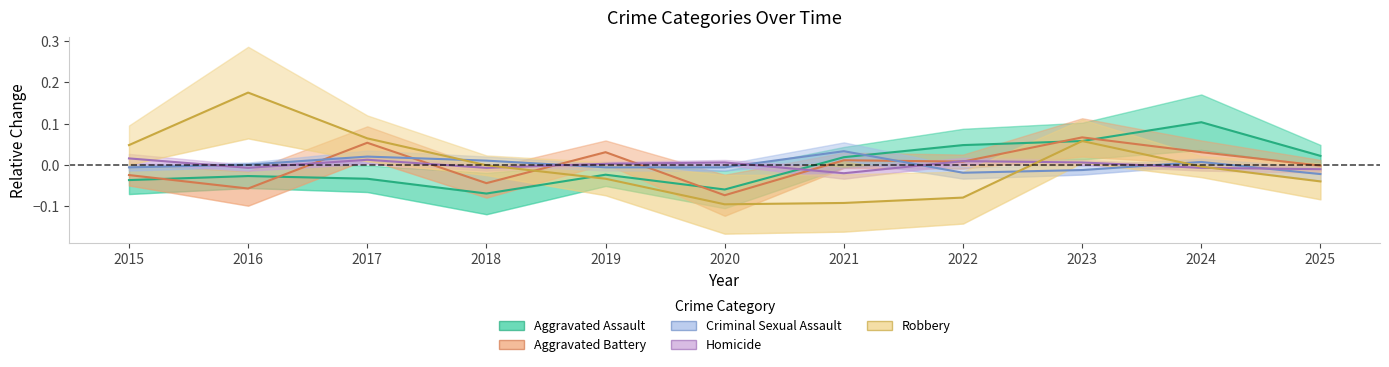

How many data points does each series have?

11